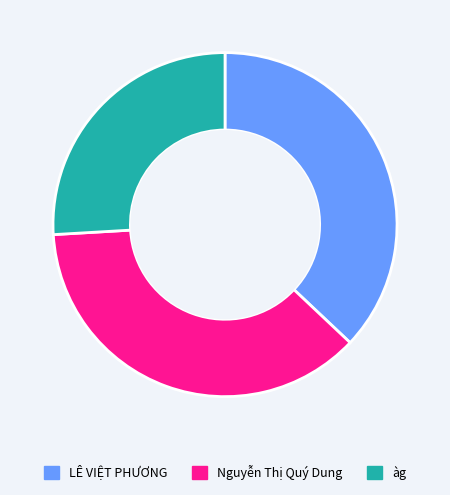

Approximately how many times larger is the value at Nguyễn Thị Quý Dung compared to àg?

1.4